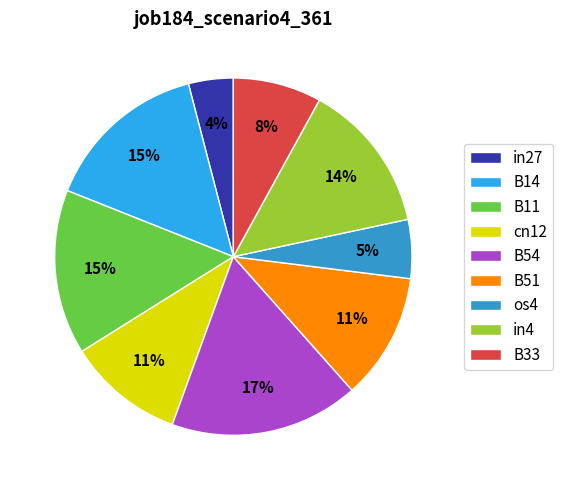

What is the total percentage of B33 and B11?

22.9%